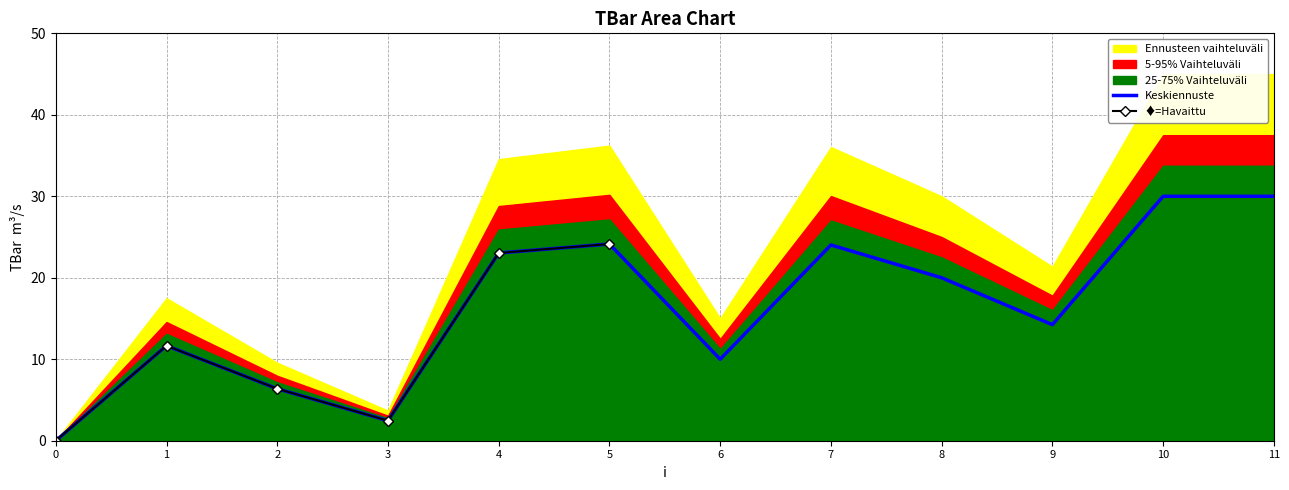

At which category does TBar reach its first local peak?

1